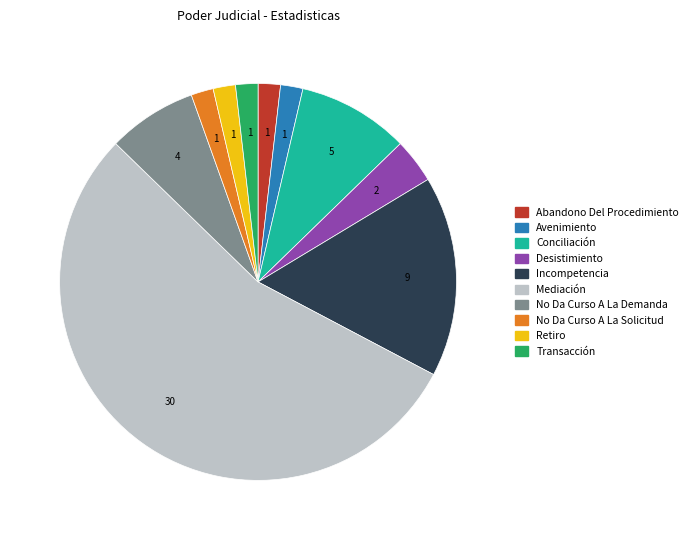

Which slice is the largest?

Mediación